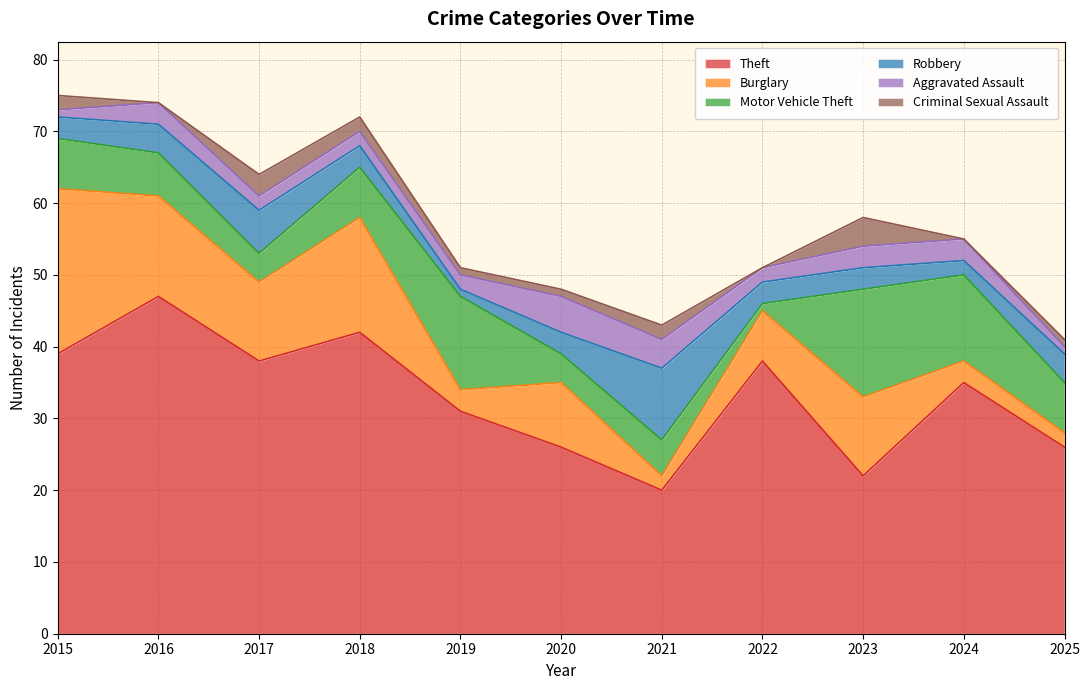

At which label is Theft closest to 33?

2019